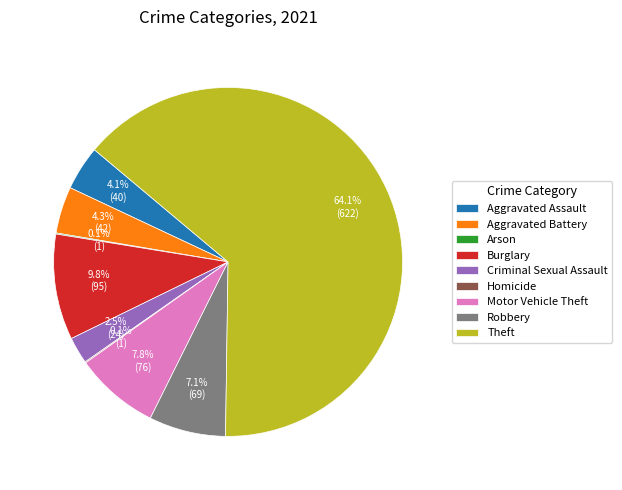

Does Theft represent more than half of the total?

Yes